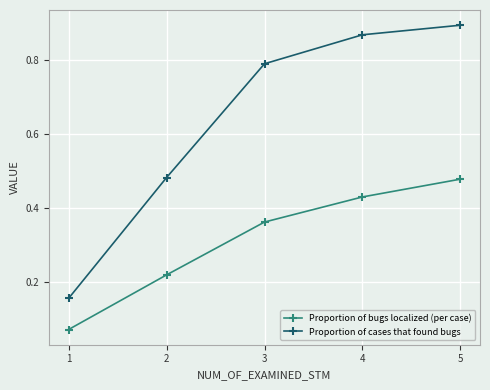

True or false: Proportion of bugs localized (per case) and Proportion of cases that found bugs intersect in this chart.

False